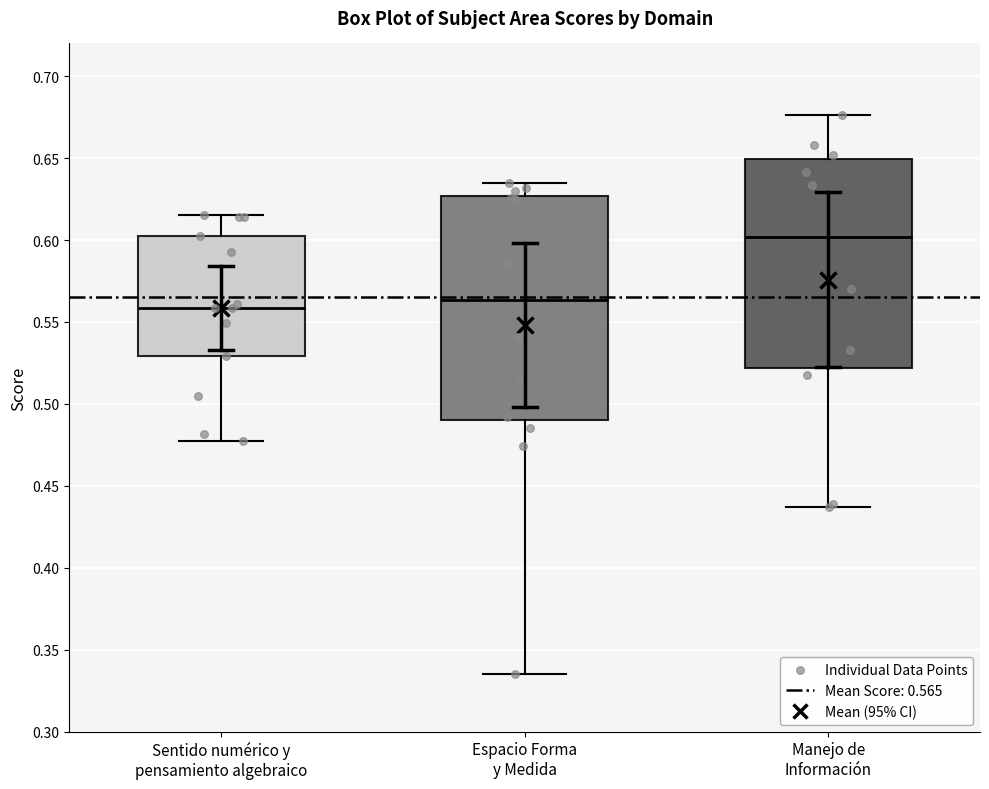

Reading left to right, read every box against the y-axis: the position of its median line, the range the box covers, and the ends of its whiskers. The values are not printed on the chart, so give them approximately, as read against the axis.

Sentido numérico y pensamiento algebraico: median 0.560, box 0.530 to 0.600, whiskers 0.480 to 0.615
Espacio Forma y Medida: median 0.565, box 0.490 to 0.625, whiskers 0.335 to 0.635
Manejo de Información: median 0.600, box 0.520 to 0.650, whiskers 0.435 to 0.675